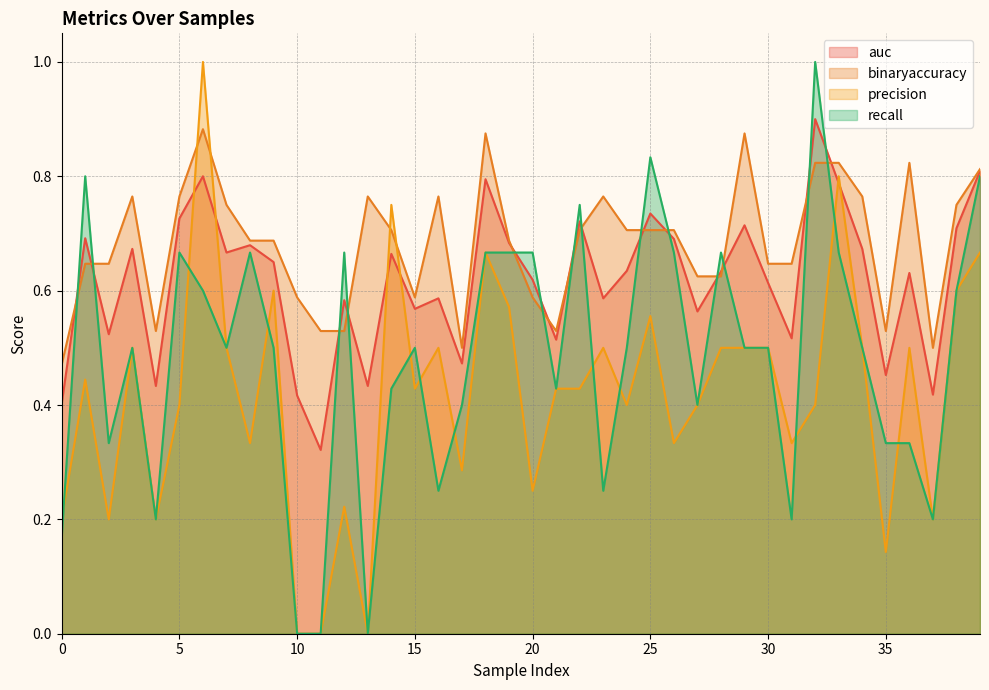

Which series has the largest total across all categories?

binaryaccuracy